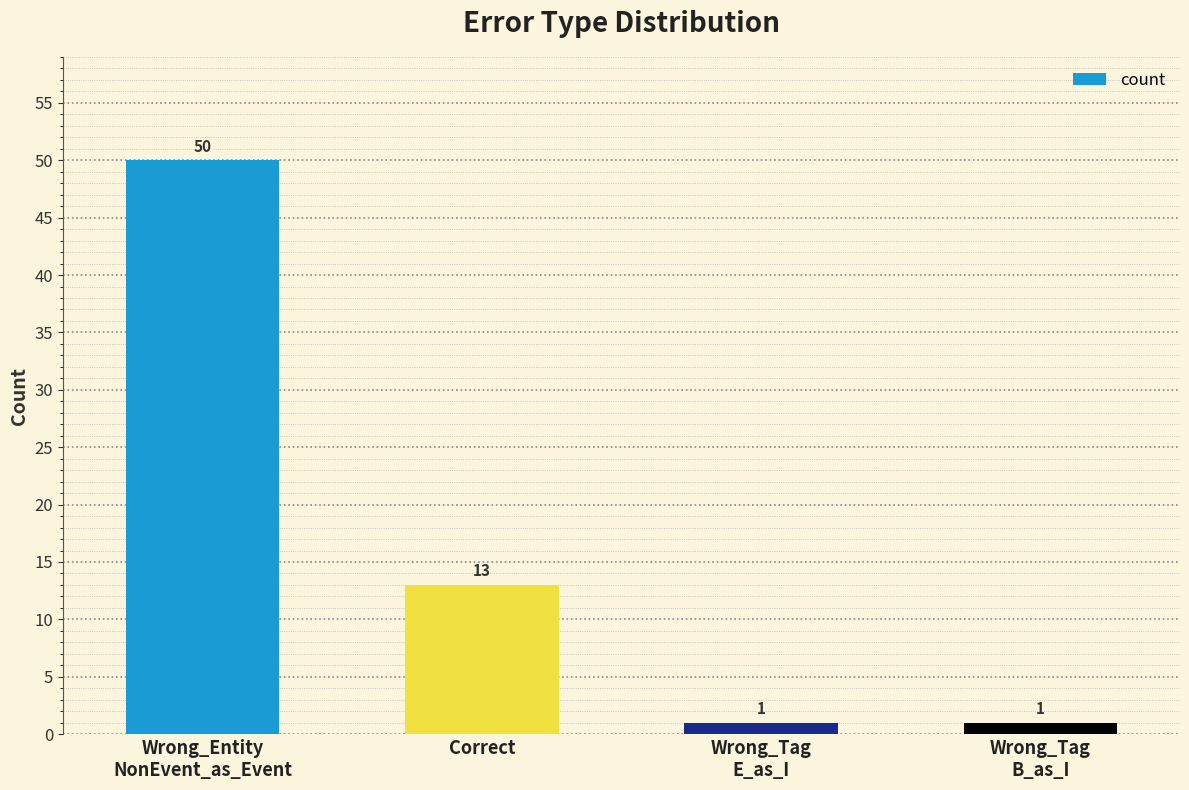

Reading right to left, extract all data points from this chart.

Wrong_Tag
B_as_I=1	Wrong_Tag
E_as_I=1	Correct=13	Wrong_Entity
NonEvent_as_Event=50